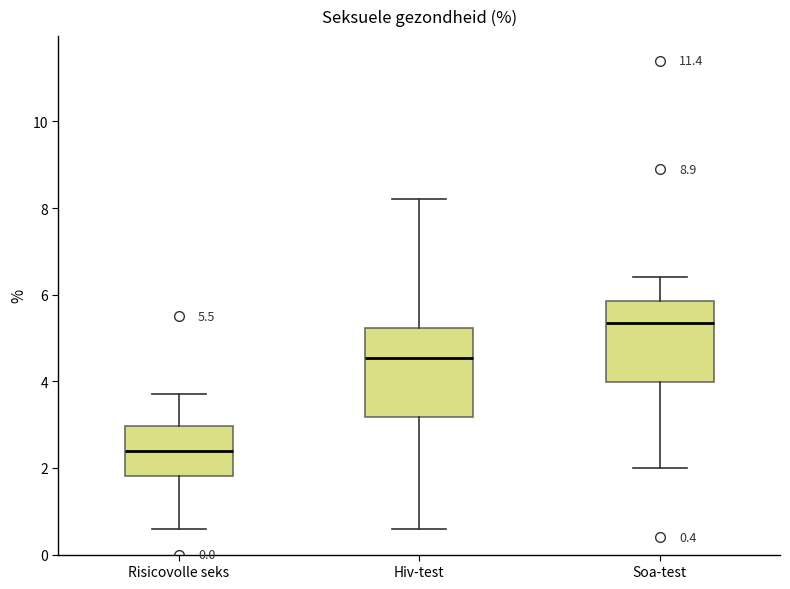

Which box's median line is the lowest?

Risicovolle seks